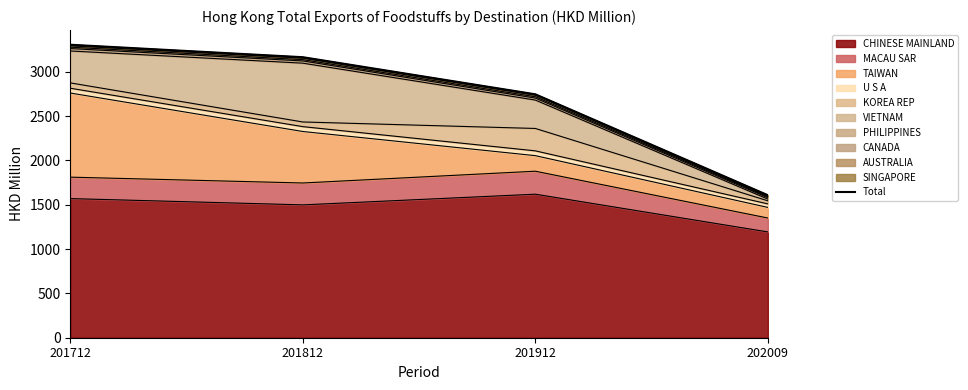

What is the greatest value displayed?

3303.8